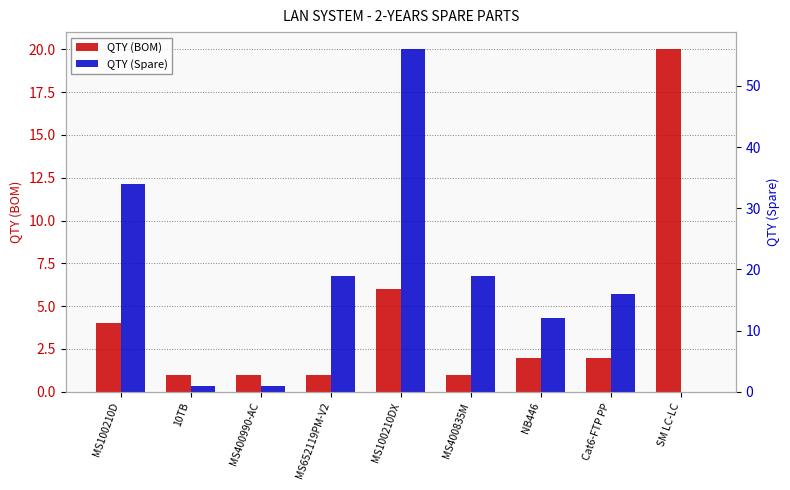

What value does the QTY (BOM) series have at 10TB?

1